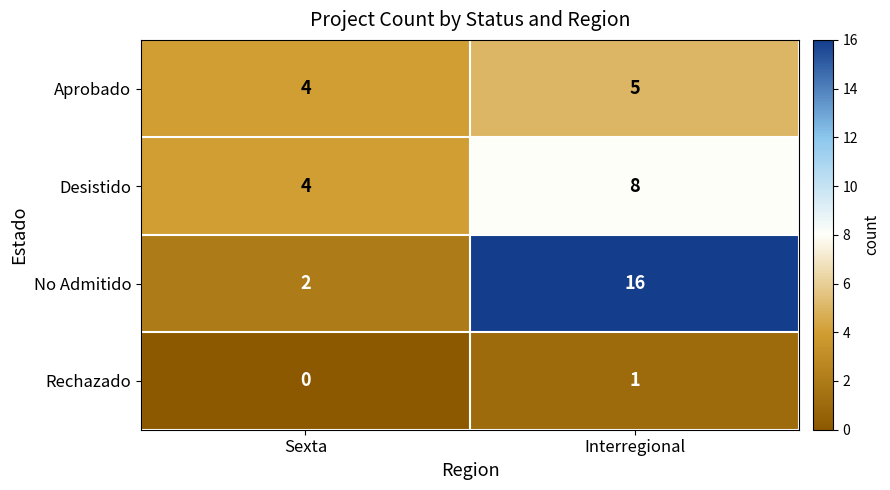

Between Sexta and Interregional, which series saw the biggest shift?

No Admitido